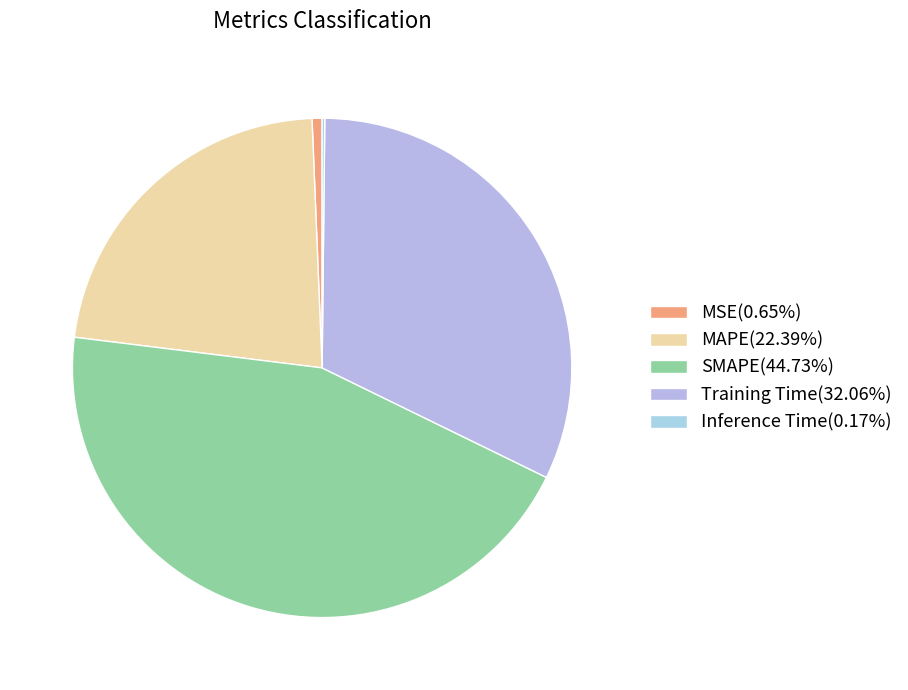

Does Training Time represent more than half of the total?

No